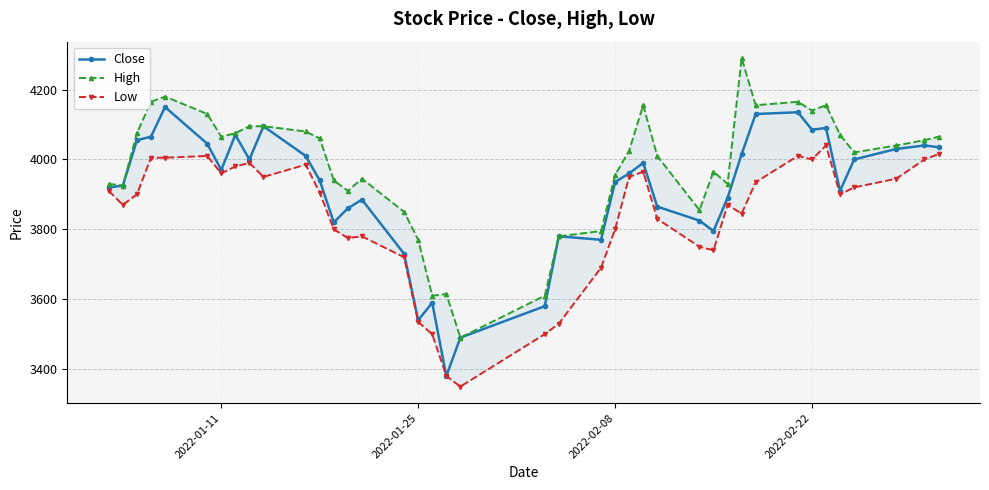

The value of Close at 2022-02-08 is 5958. True or false?

False